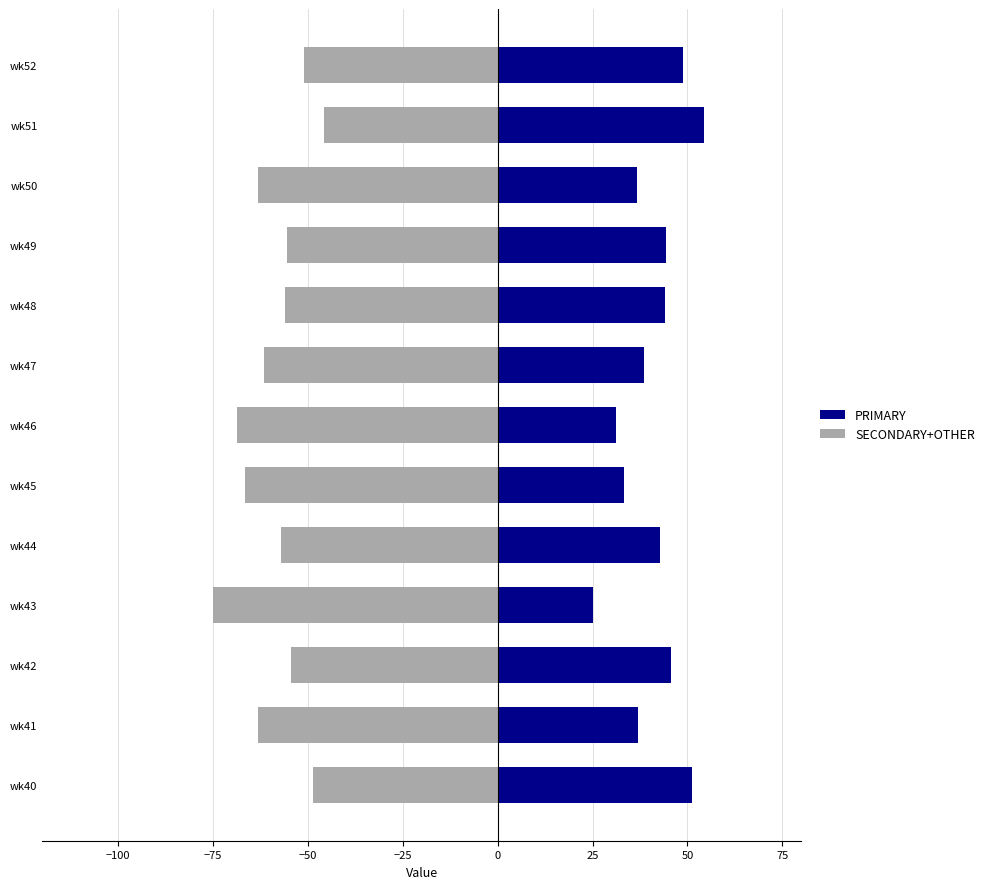

Rank the series by their average value, from lowest to highest.

SECONDARY+OTHER, PRIMARY